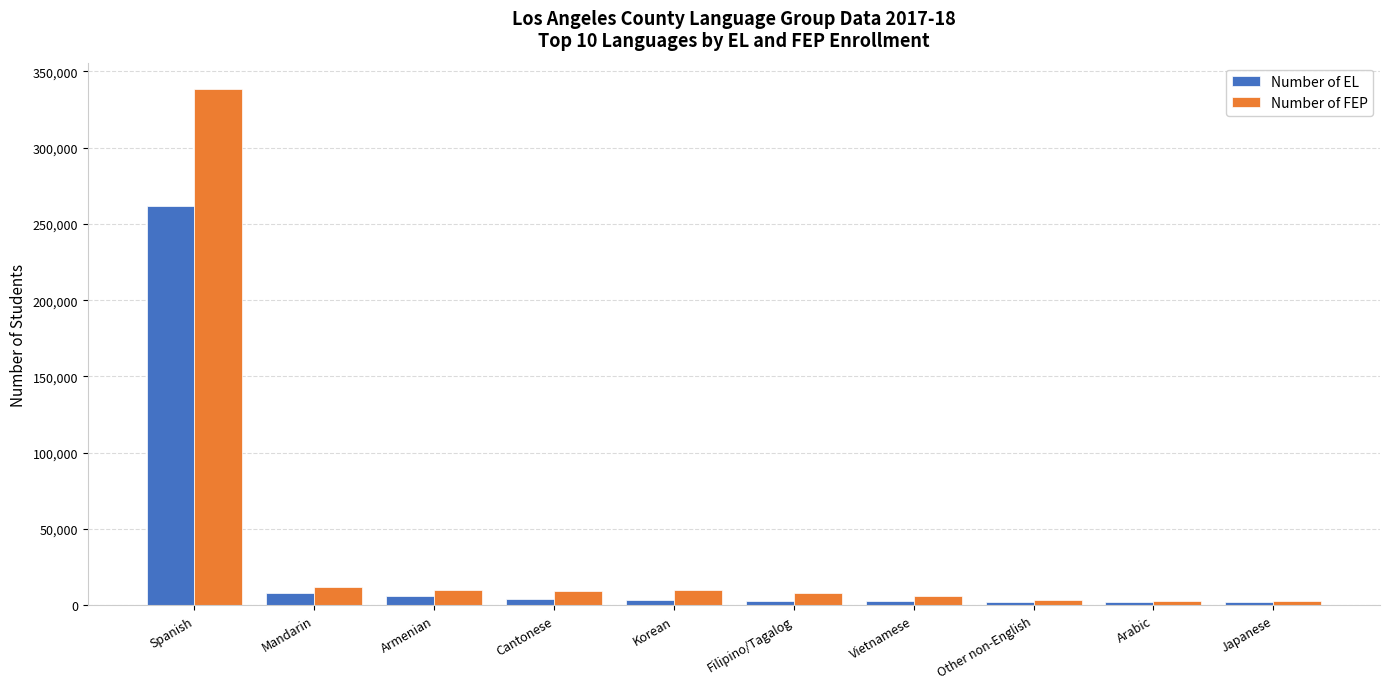

What is the difference between the second highest and second lowest values in the Number of FEP series?

8782